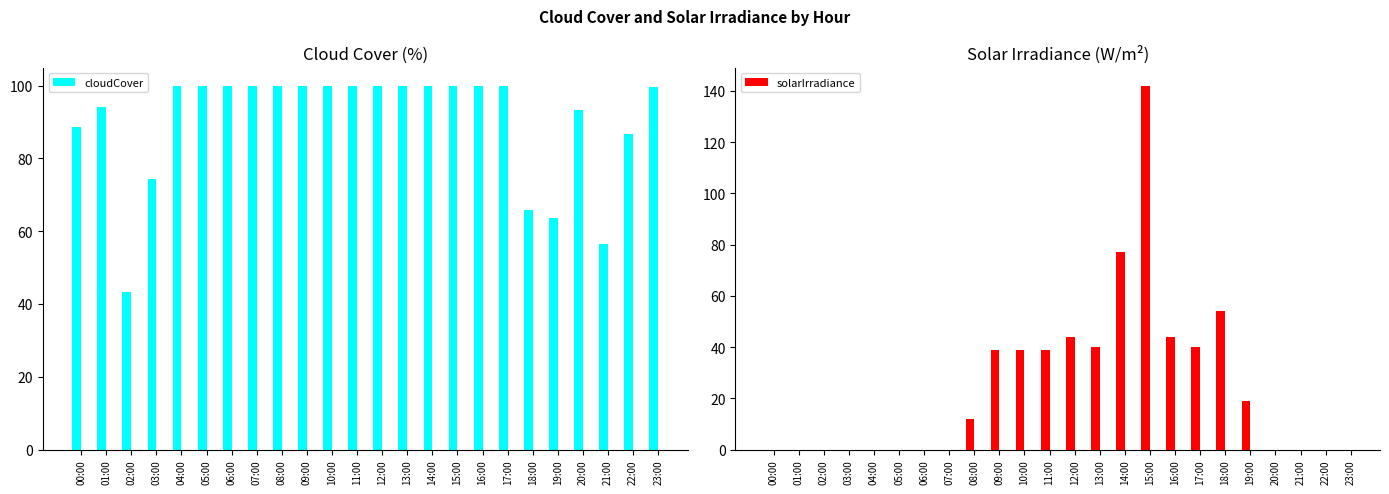

Is the value of solarIrradiance at 02:00 greater than the value of cloudCover at 04:00?

No